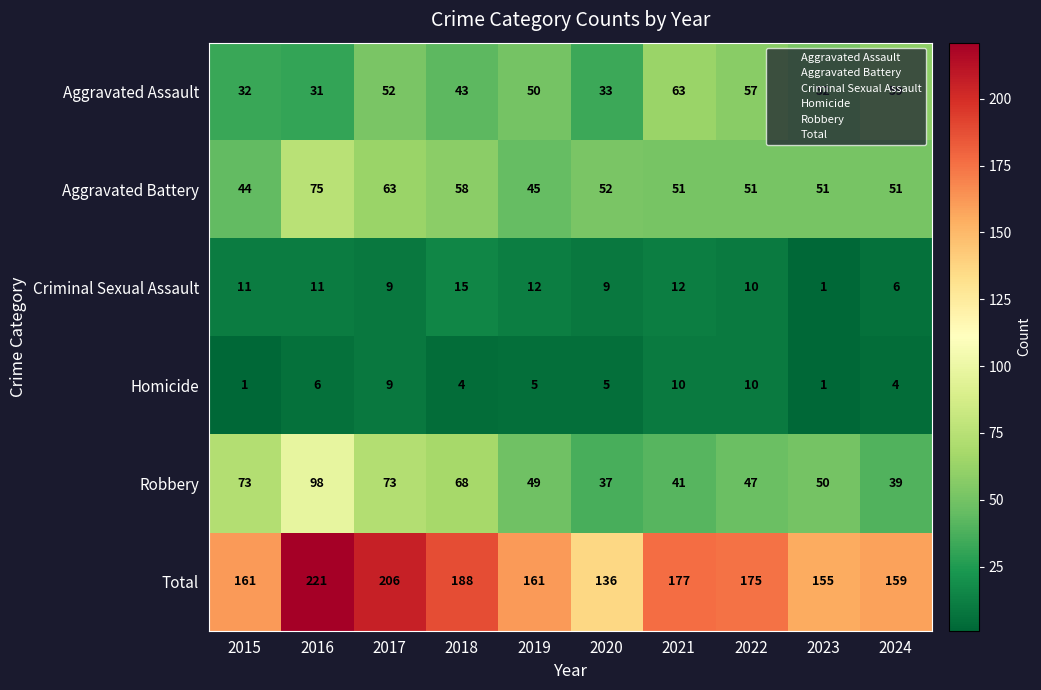

Which series has the largest range (max minus min)?

Total